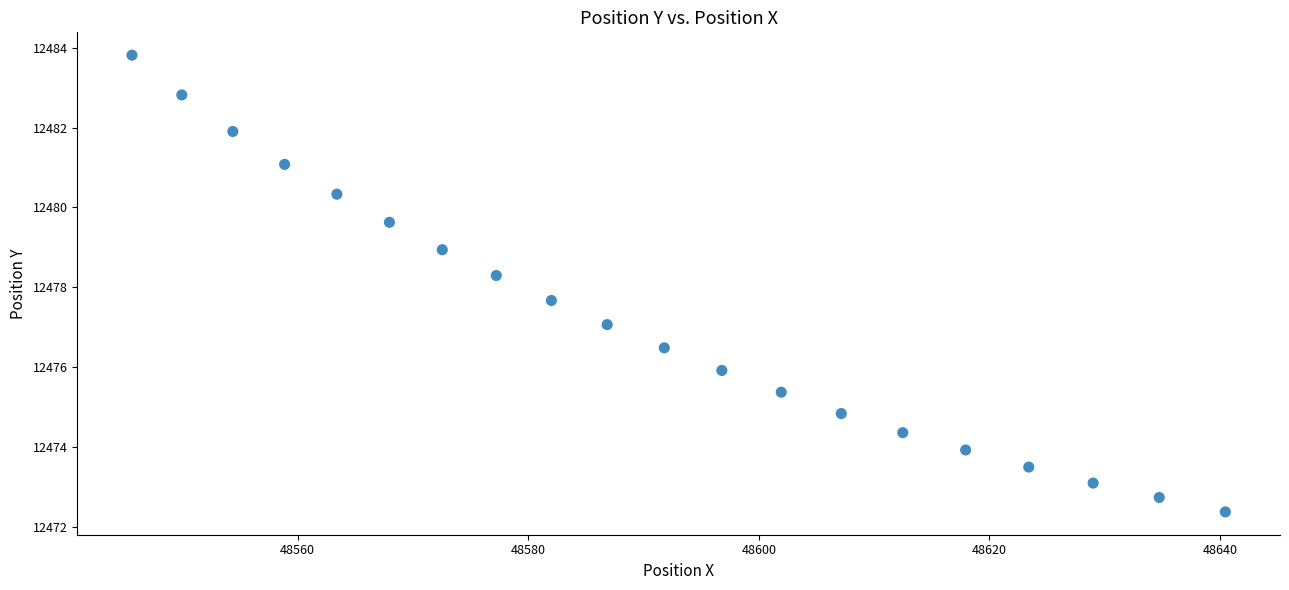

What is the range of Y values (max minus min)?

11.4